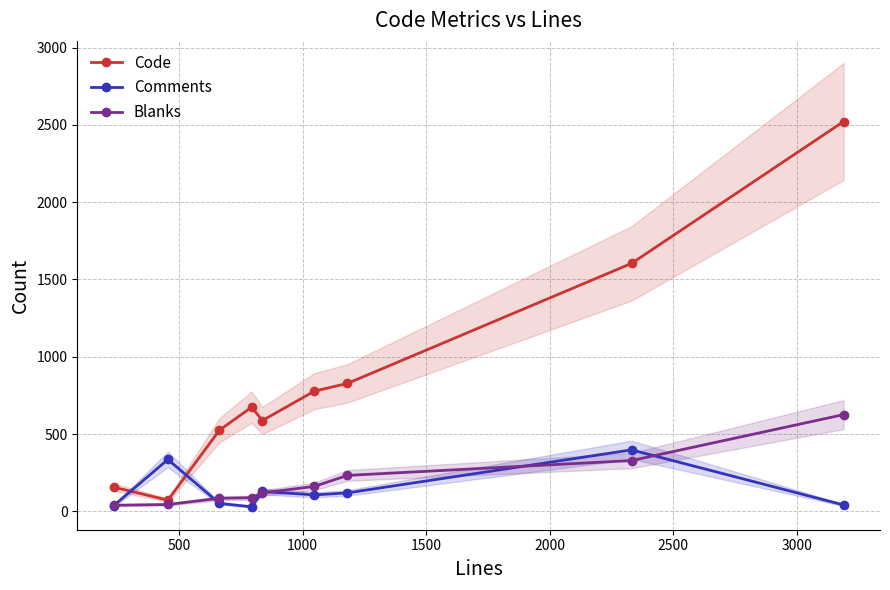

In Comments, how many points are lower than both neighbors (excluding endpoints)?

2